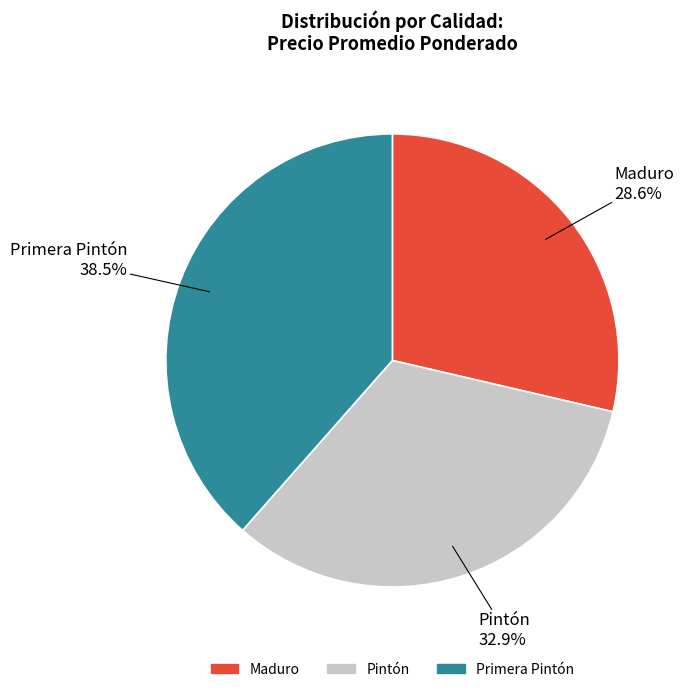

Combined, what portion of the pie is Primera Pintón and Pintón?

71.4%